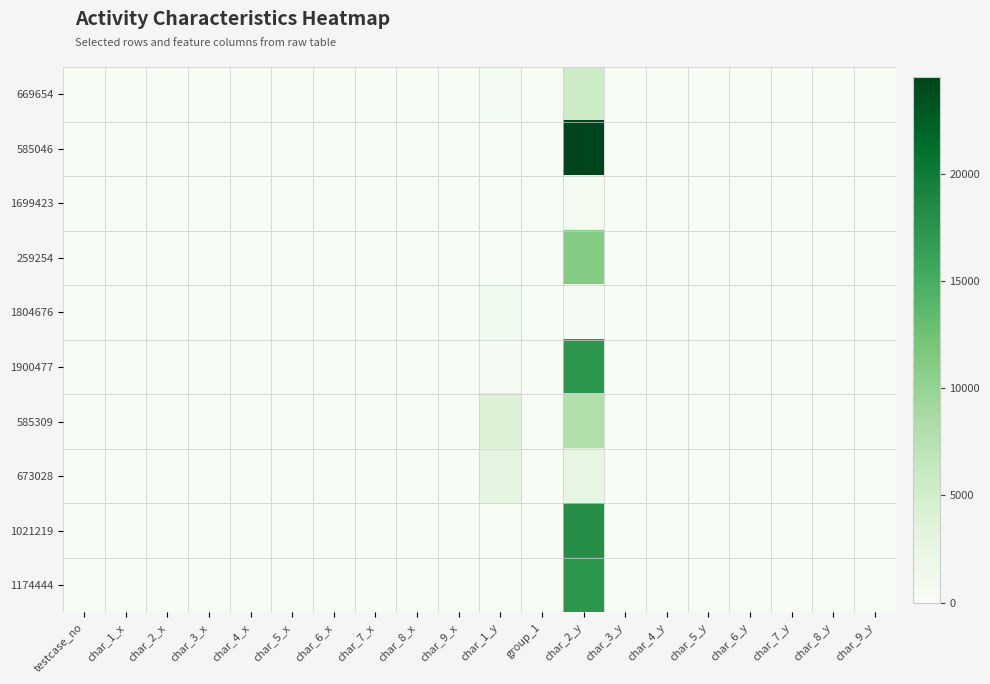

What is the spread (max minus min) of values at char_6_y?

7